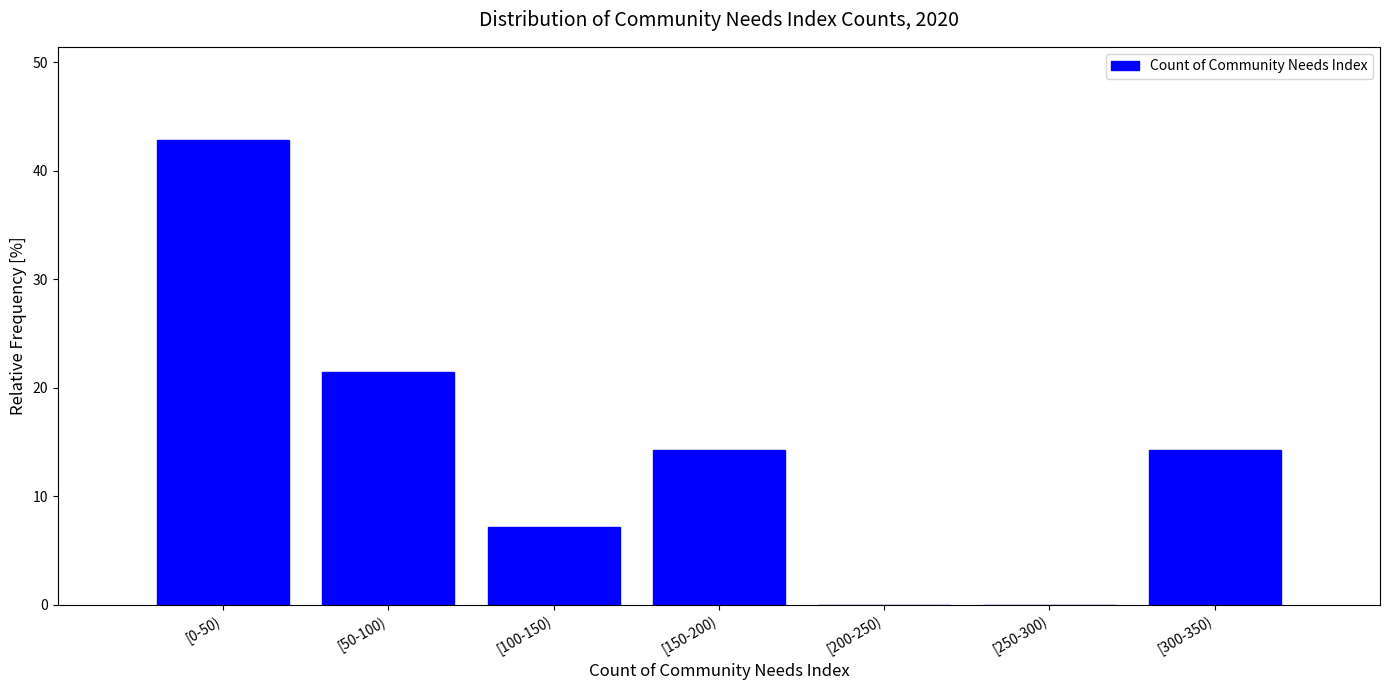

Reading left to right, extract all data points from this chart.

[0-50)=42.9	[50-100)=21.4	[100-150)=7.1	[150-200)=14.3	[200-250)=0.0	[250-300)=0.0	[300-350)=14.3